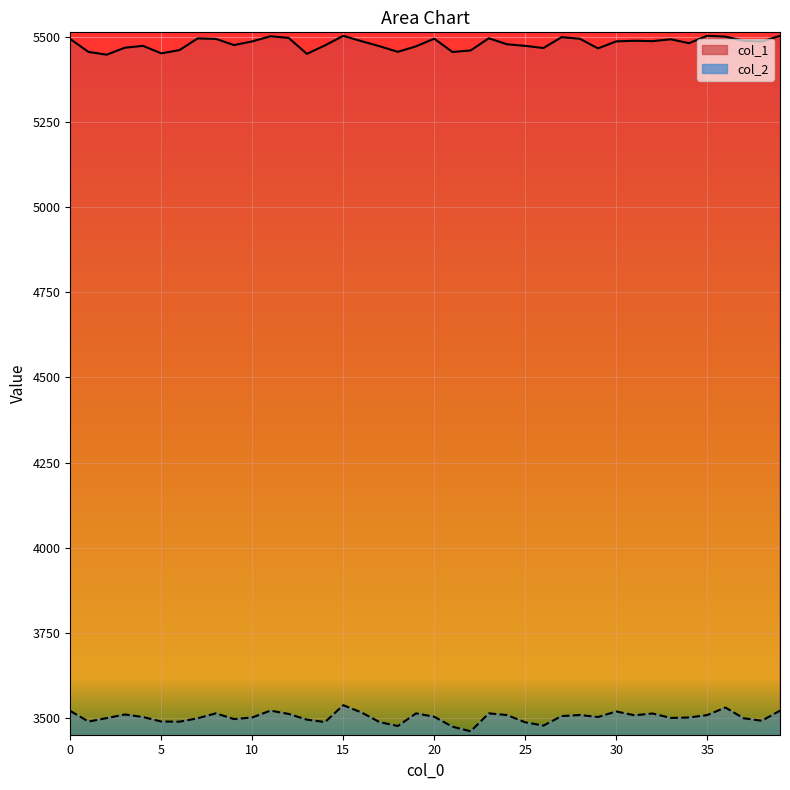

Between 29 and 27, which is larger?

27